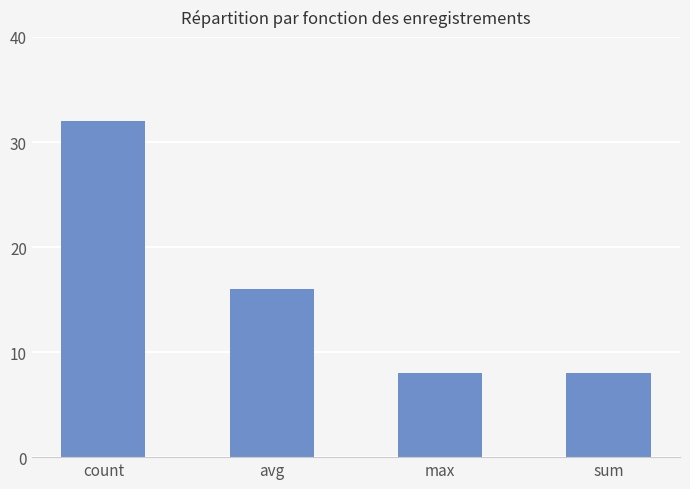

Reading left to right, list all the values displayed in this chart.

32	16	8	8